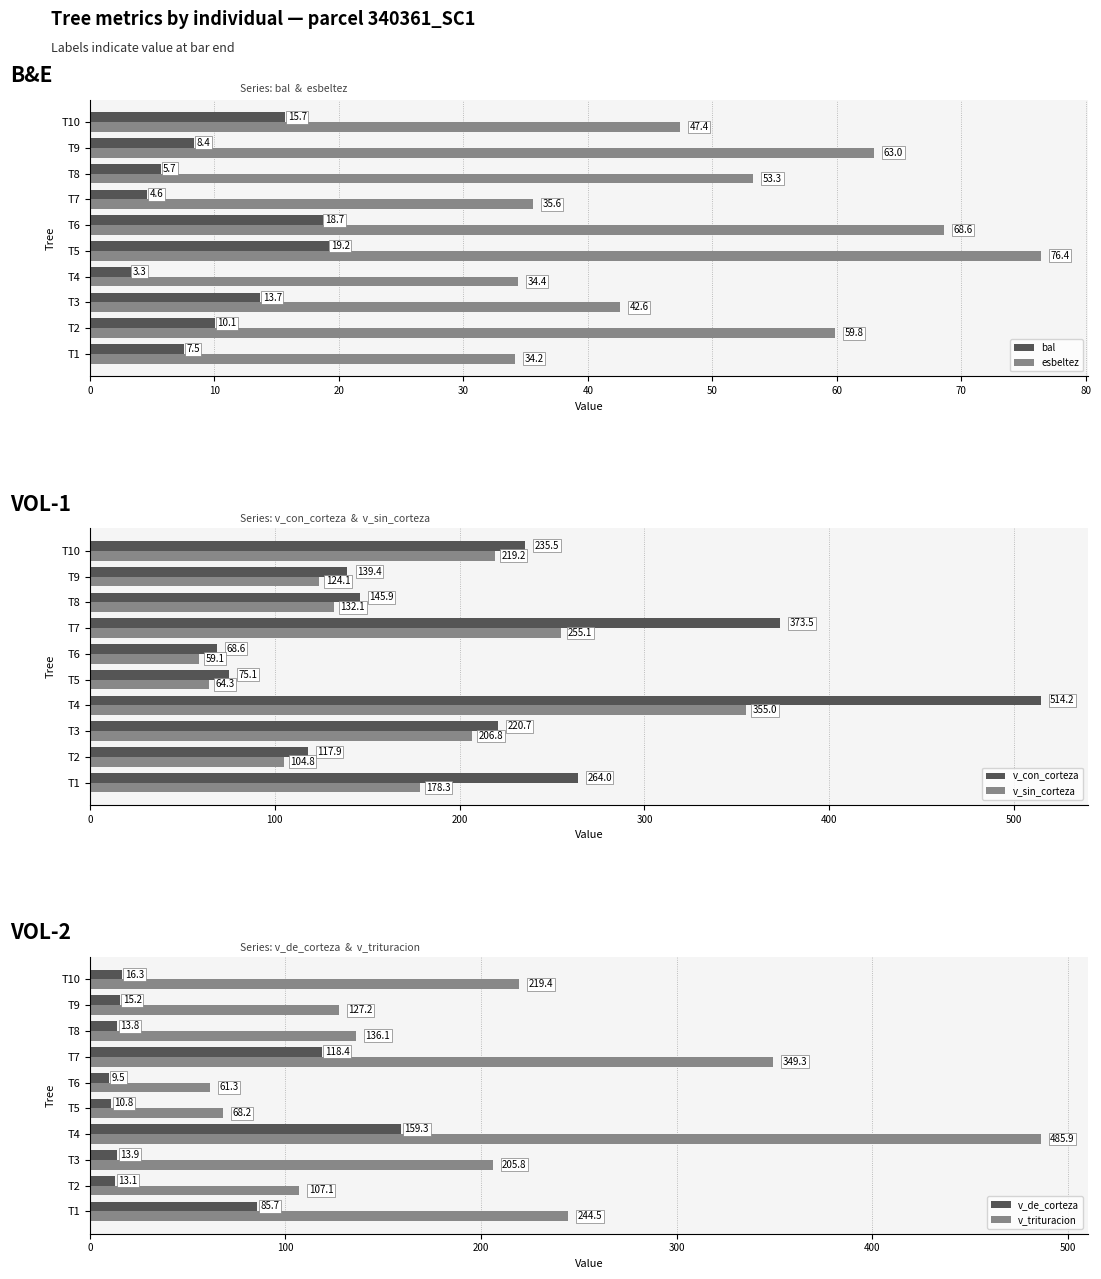

What is the difference between the maximum and minimum values in the v_sin_corteza series?

295.9